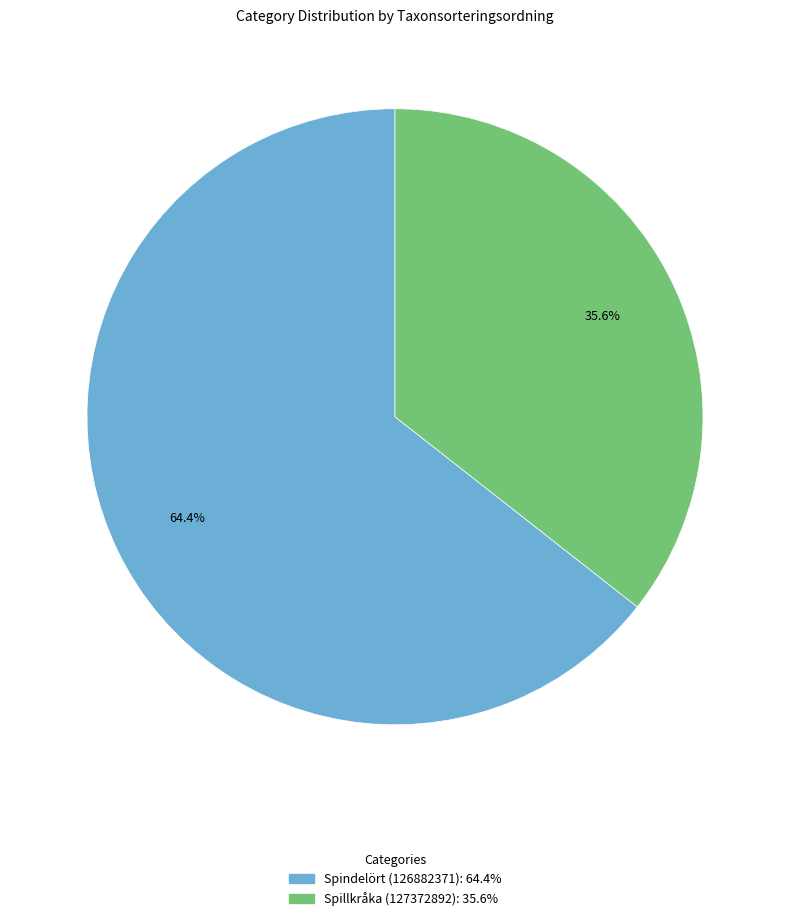

What percentage is the Spindelört (126882371) slice, to the nearest percent?

64%